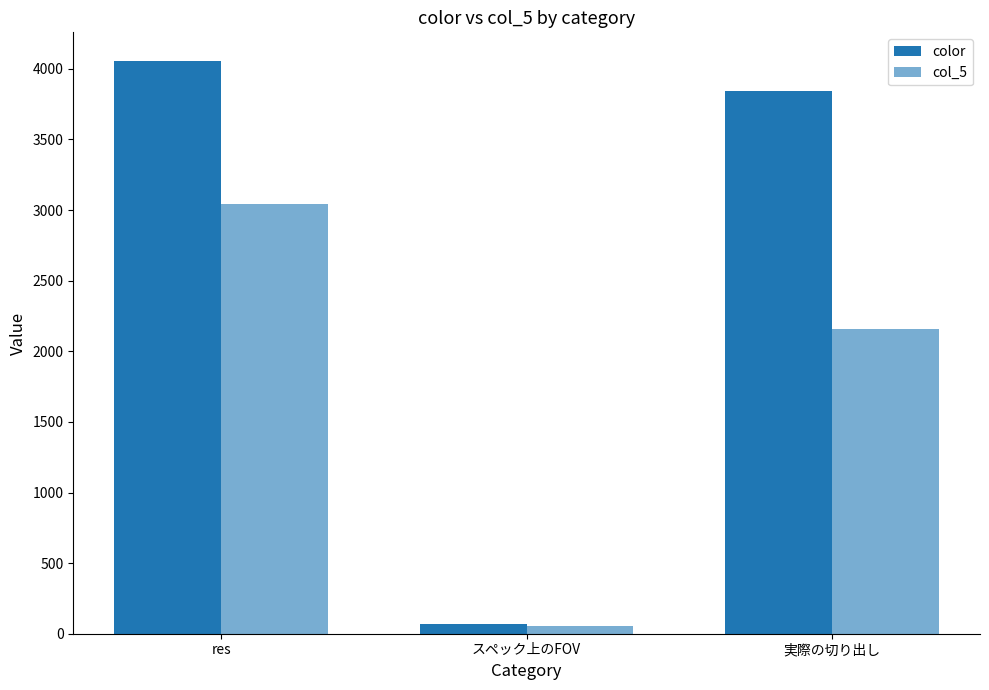

What is the average value of the color series?

2655